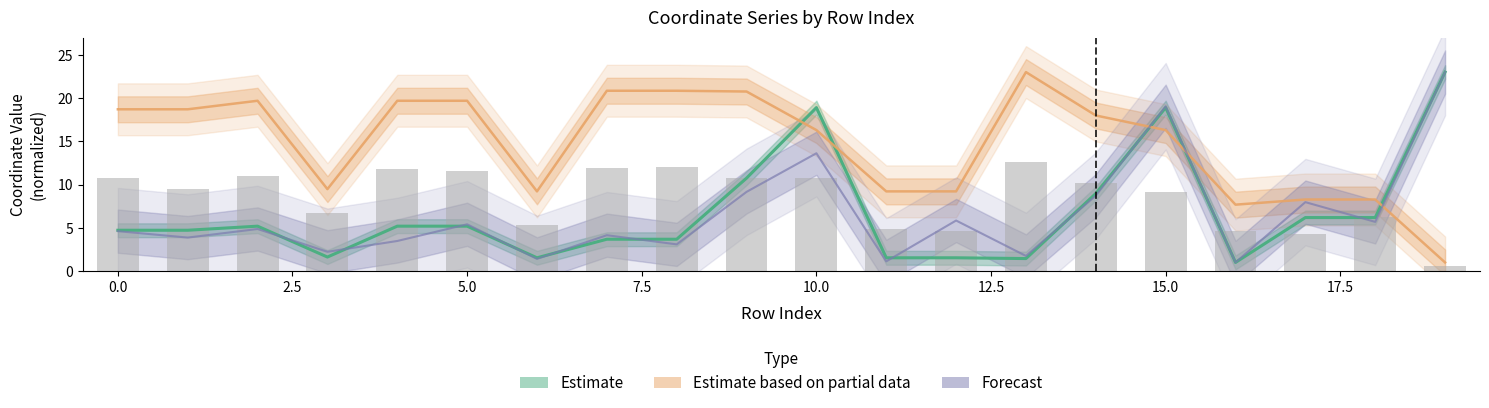

What is the highest value of the Estimate series?

23.0